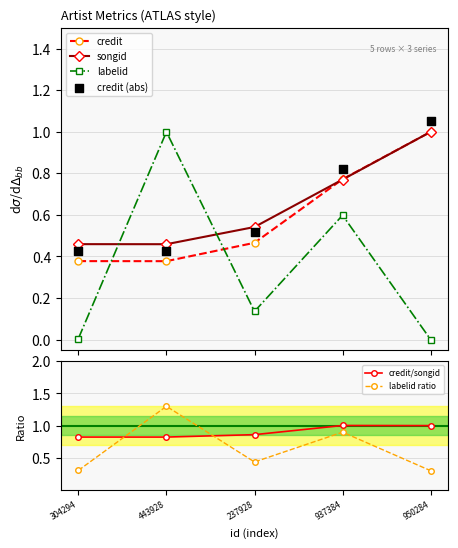

What are all the series names shown in the legend?

credit, songid, labelid, credit (abs), credit/songid, labelid ratio